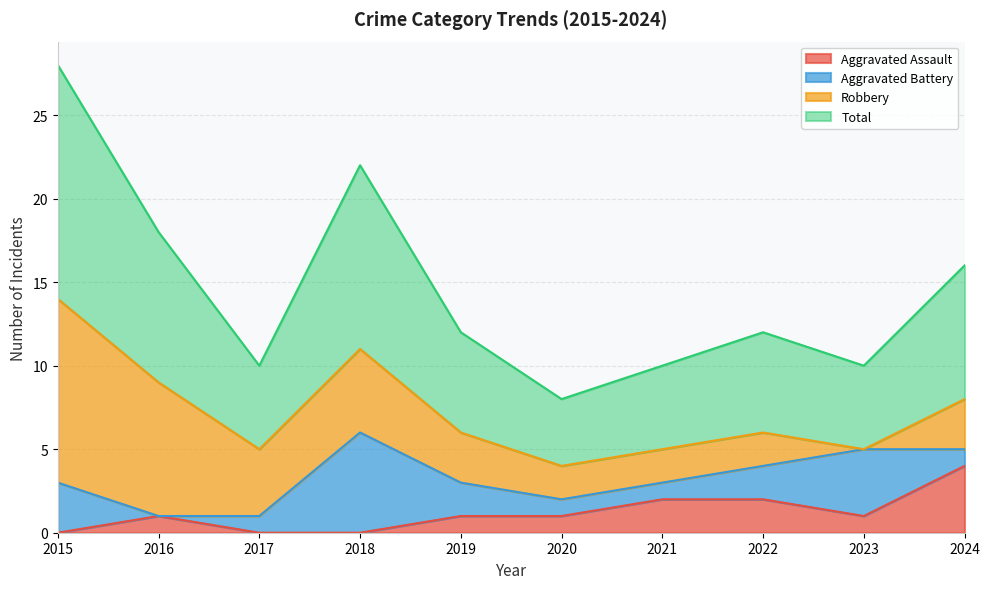

What are all the series names shown in the legend?

Aggravated Assault, Aggravated Battery, Robbery, Total